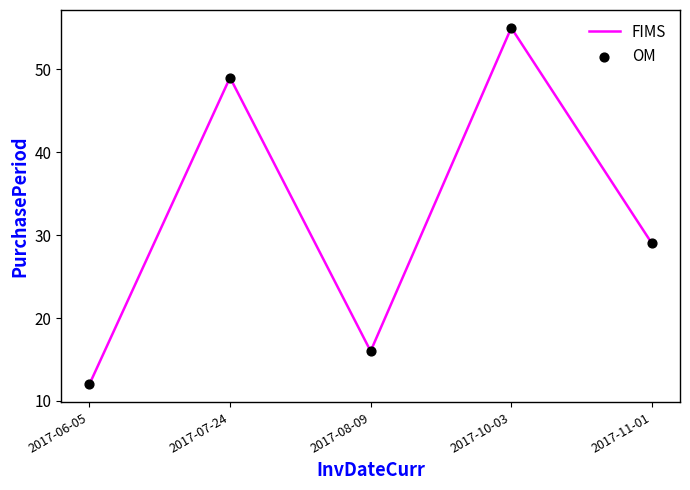

How many interior local peaks (higher than both neighbors) does the data have?

2